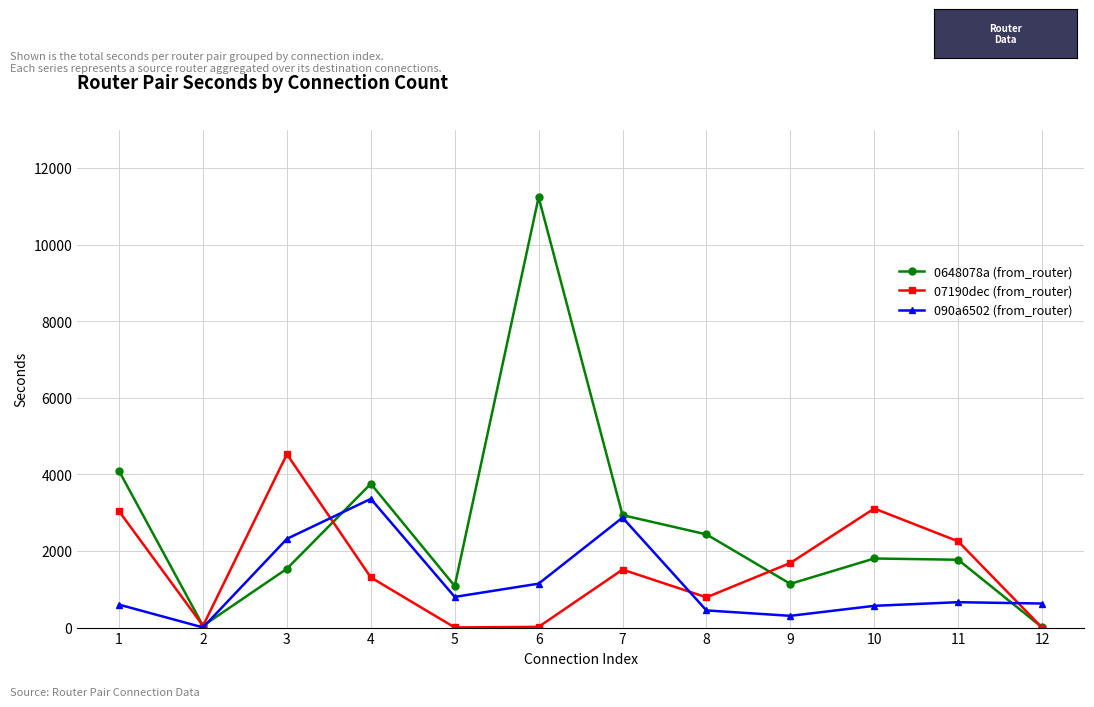

Which series ends up on top after the final intersection of 090a6502 (from_router) and 0648078a (from_router)?

090a6502 (from_router)